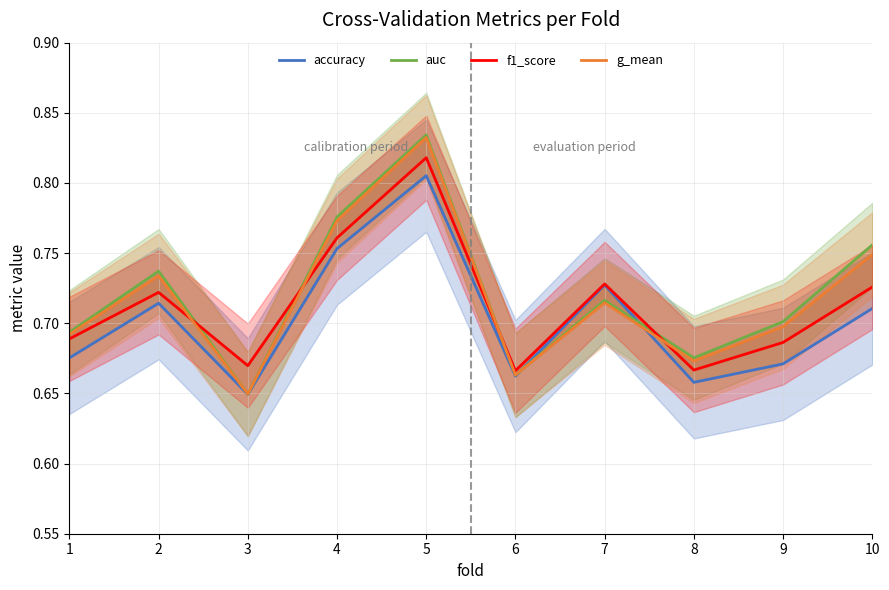

Which series has the widest spread of values?

auc